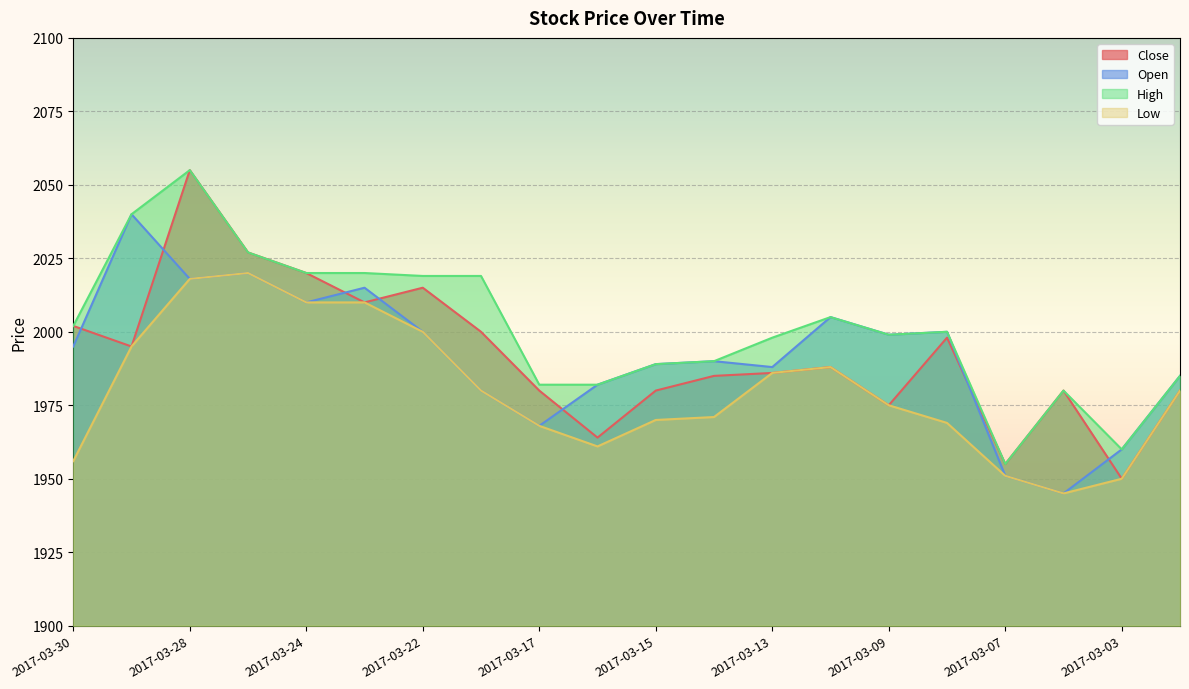

True or false: Close and High cross at least once.

False